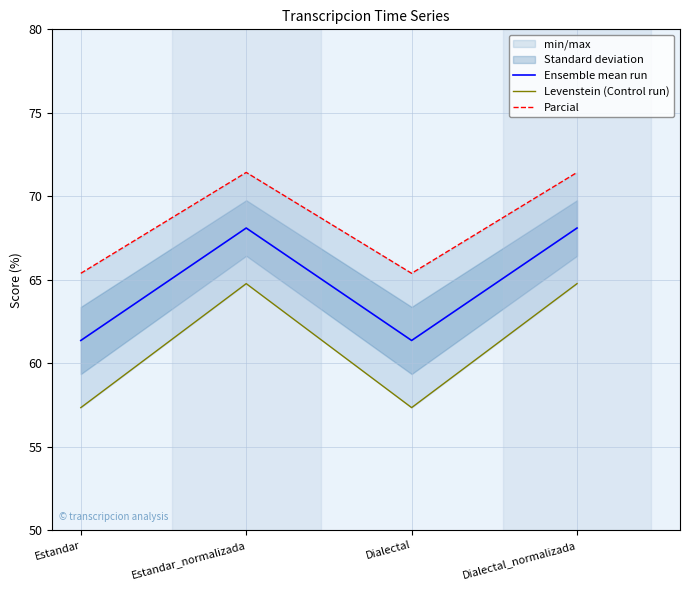

True or false: Levenstein (Control run) and Ensemble mean run cross at least once.

False